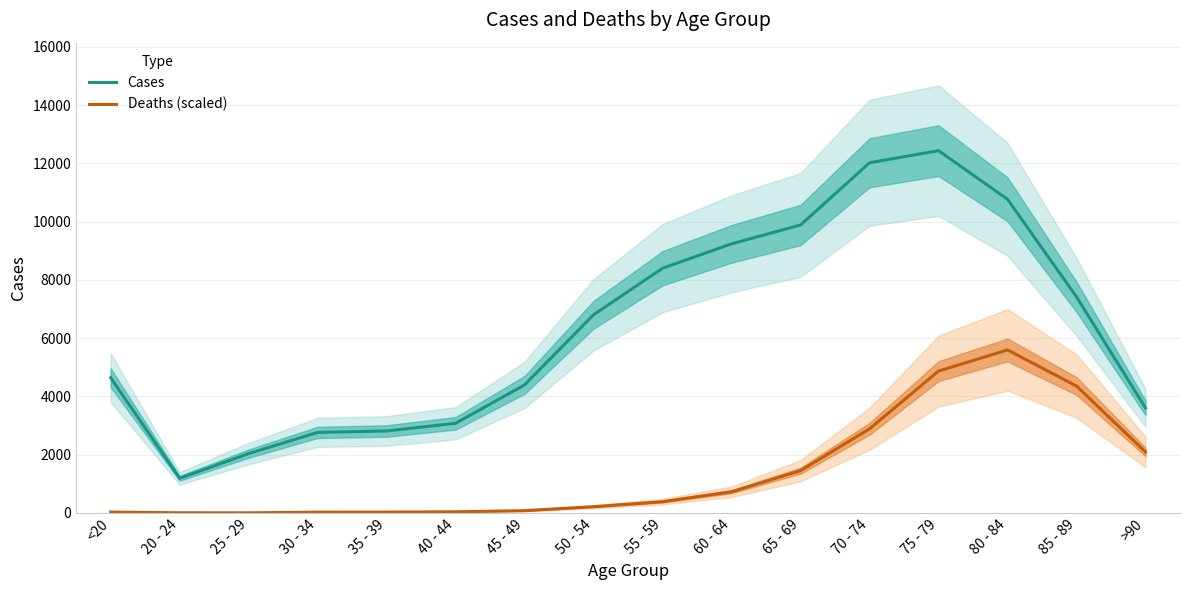

What is the average value of the Cases series?

6342.6